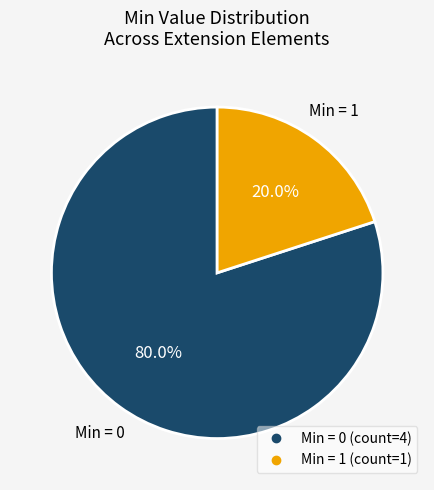

How many slices are in this pie chart?

2